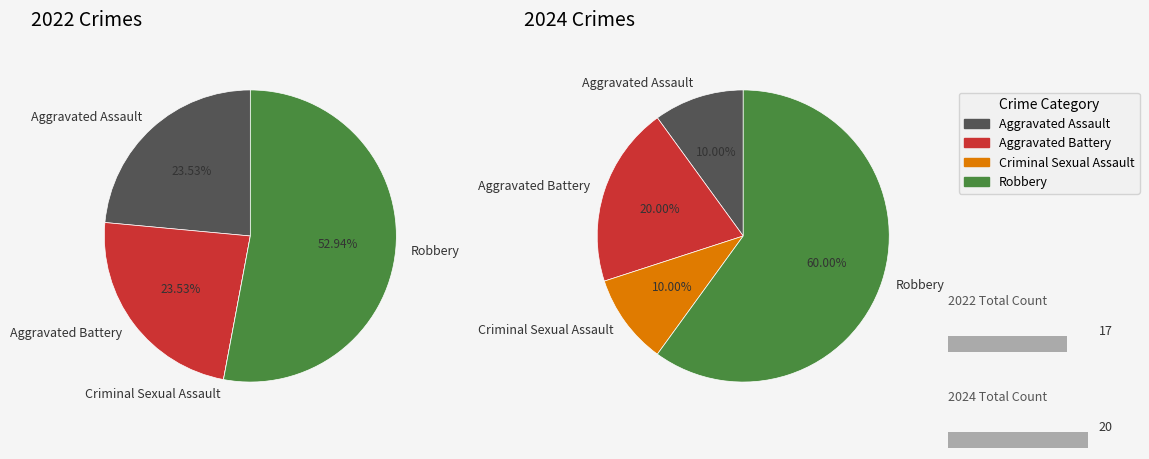

To the nearest percent, what is the difference between the largest and smallest slice percentages?

50%